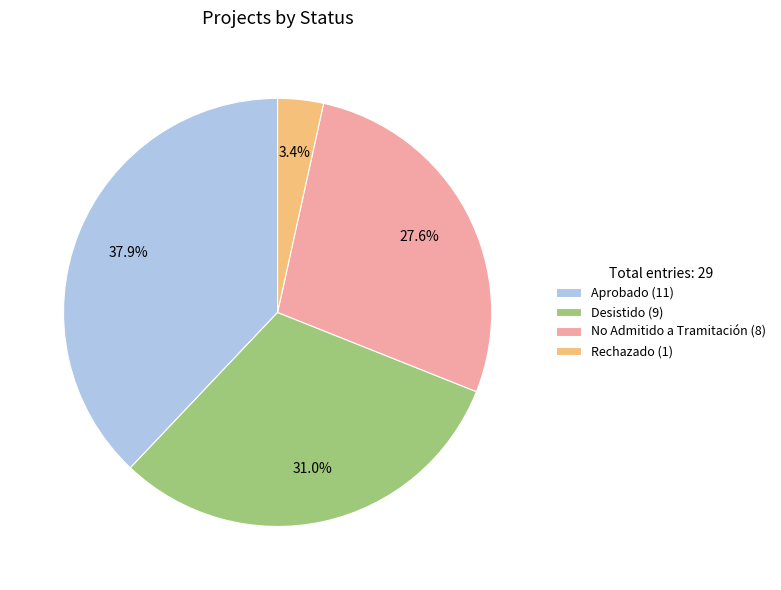

Which slice is the largest?

Aprobado